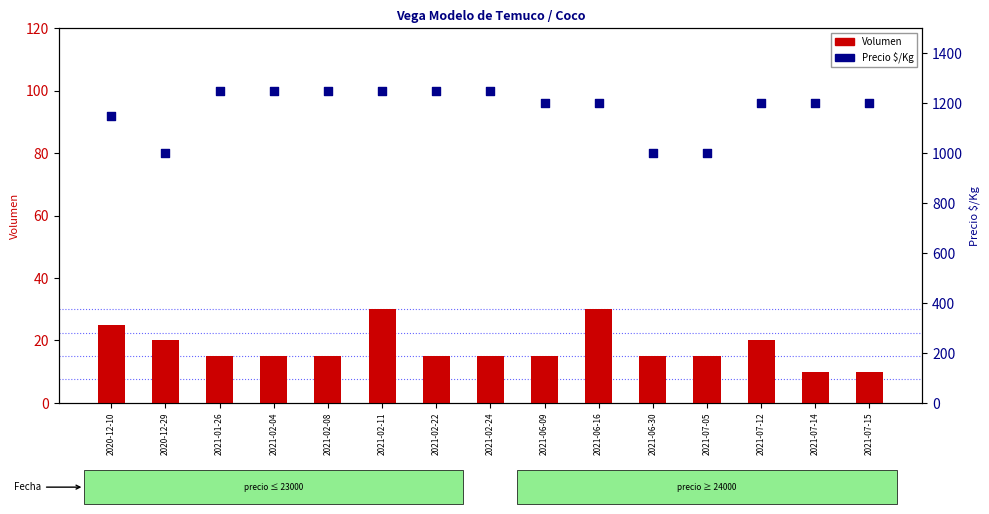

What is the total value across all series at 2020-12-10?

1175